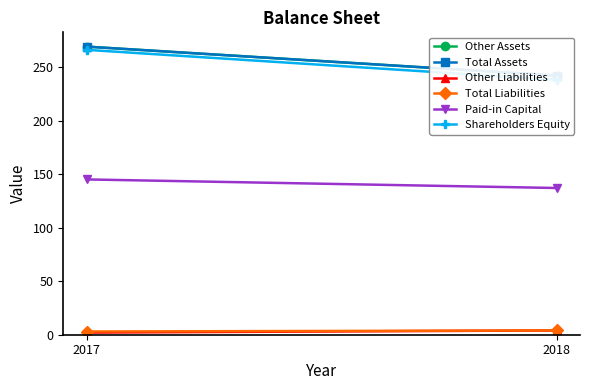

The Total Liabilities series shows 2 at 2018. True or false?

False